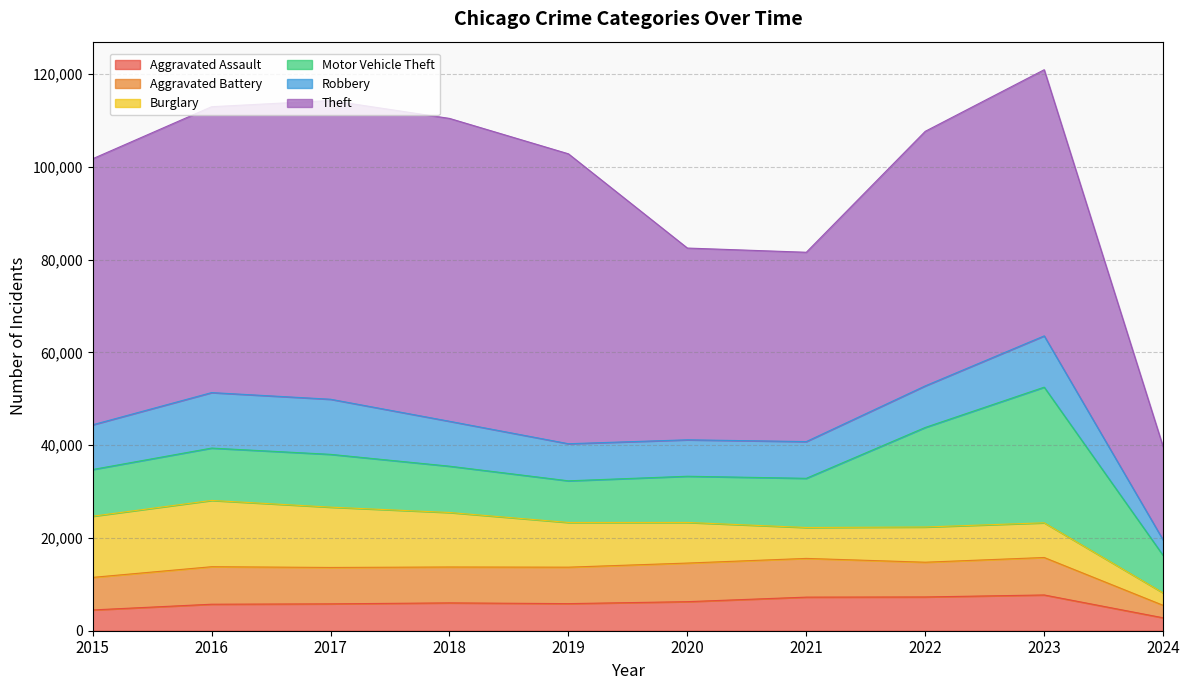

At which label is Robbery closest to 7648?

2020